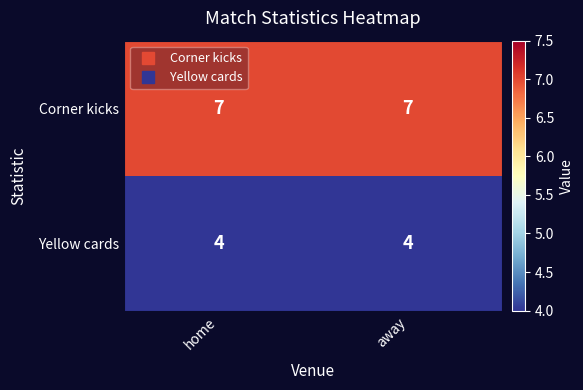

What is the maximum value shown in the chart?

7